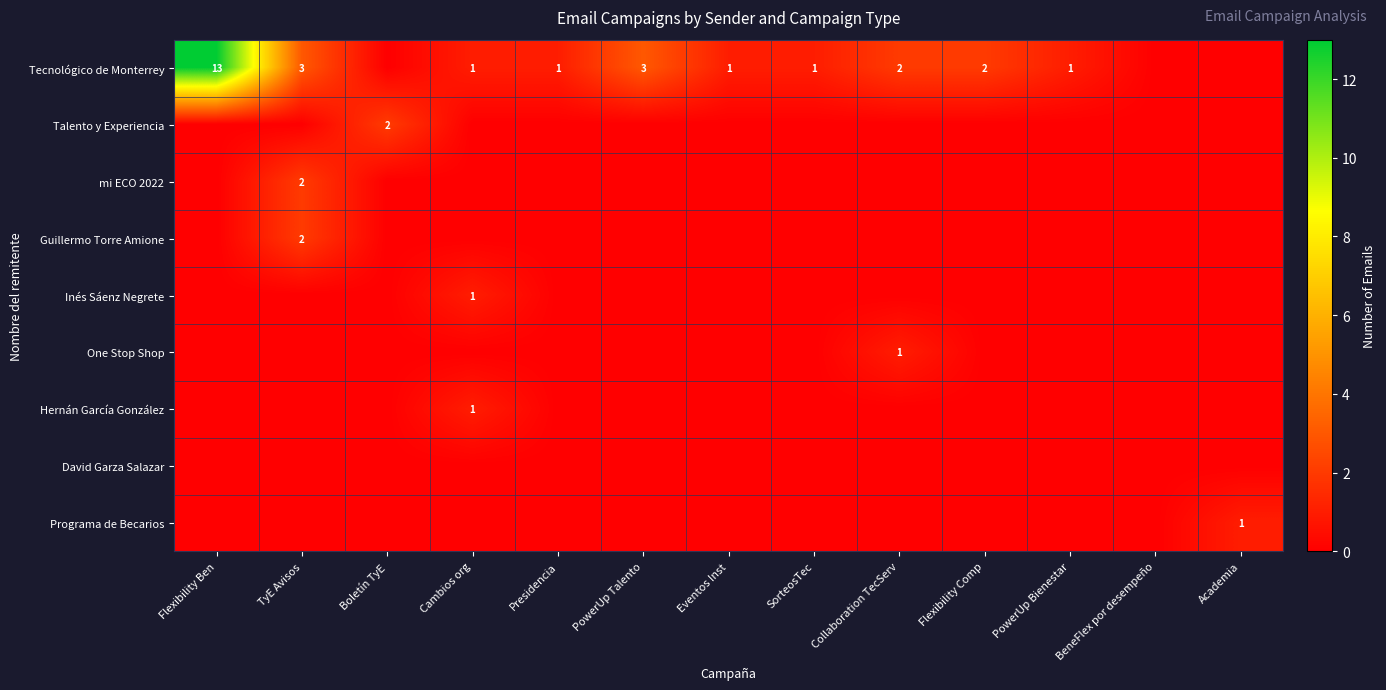

What is the difference between the maximum and minimum values in the Tecnológico de Monterrey series?

13